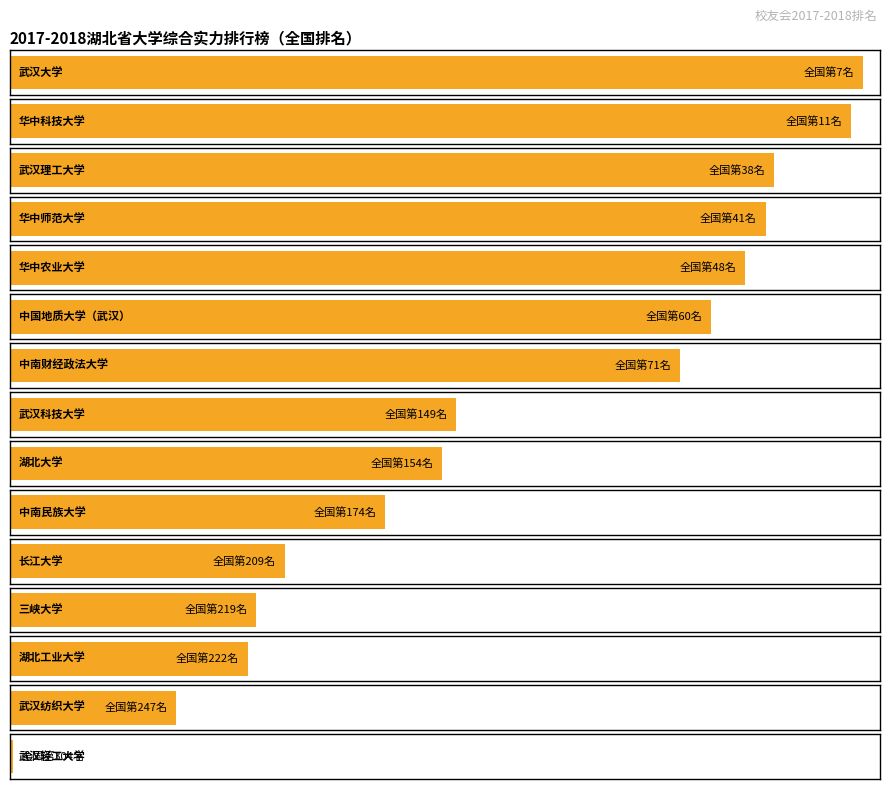

What is the sum of the values at 武汉纺织大学 and 中南财经政法大学?

318